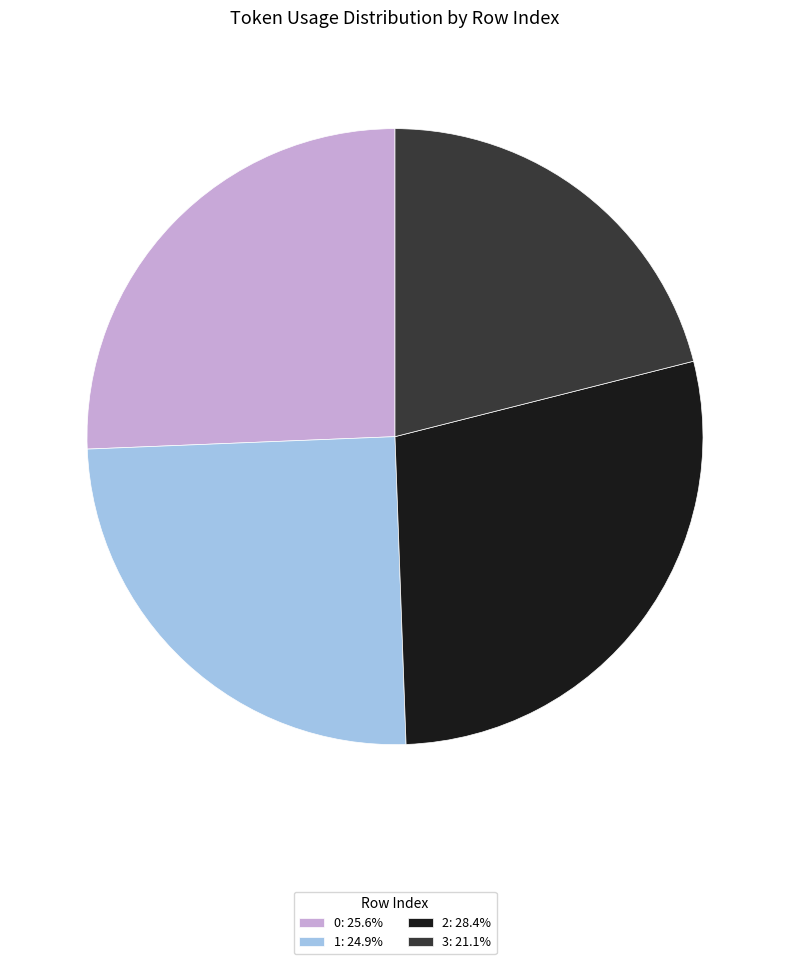

Is the sum of 0: 25.6% and 2: 28.4% greater than half?

Yes